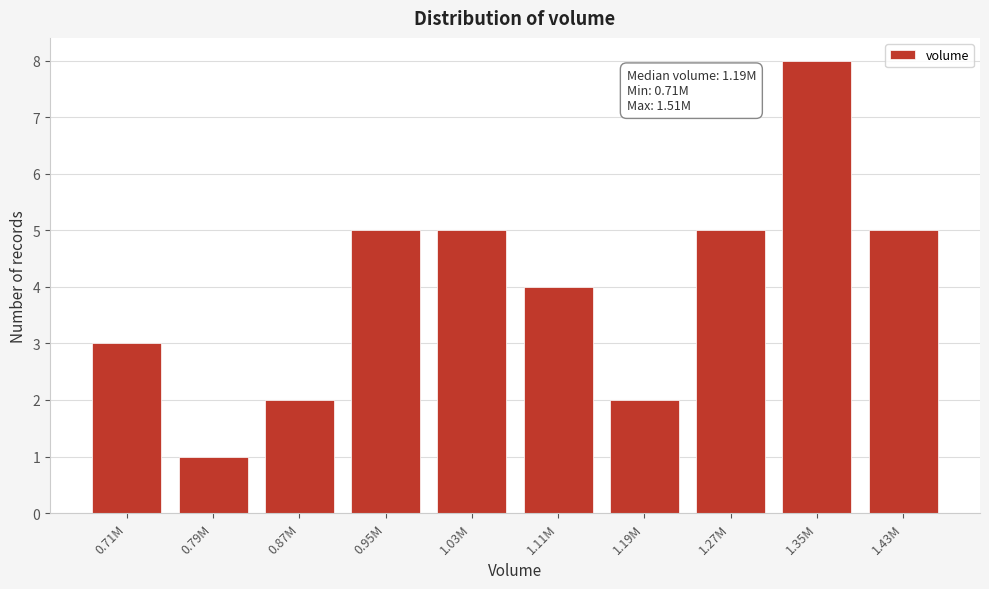

Reading left to right, list all the values displayed in this chart.

3	1	2	5	5	4	2	5	8	5